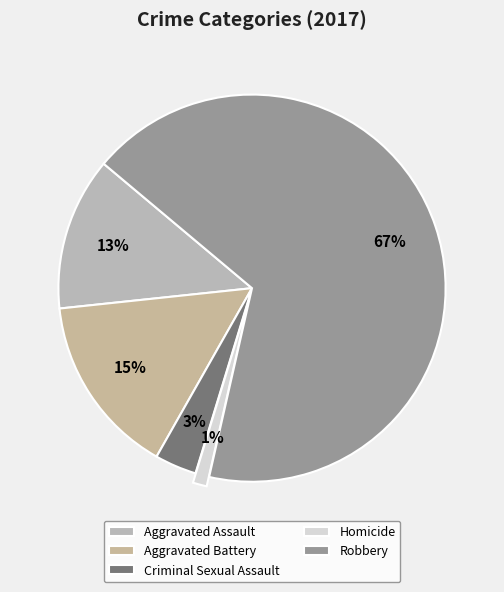

To the nearest percent, what is the difference between the largest and smallest slice percentages?

66%